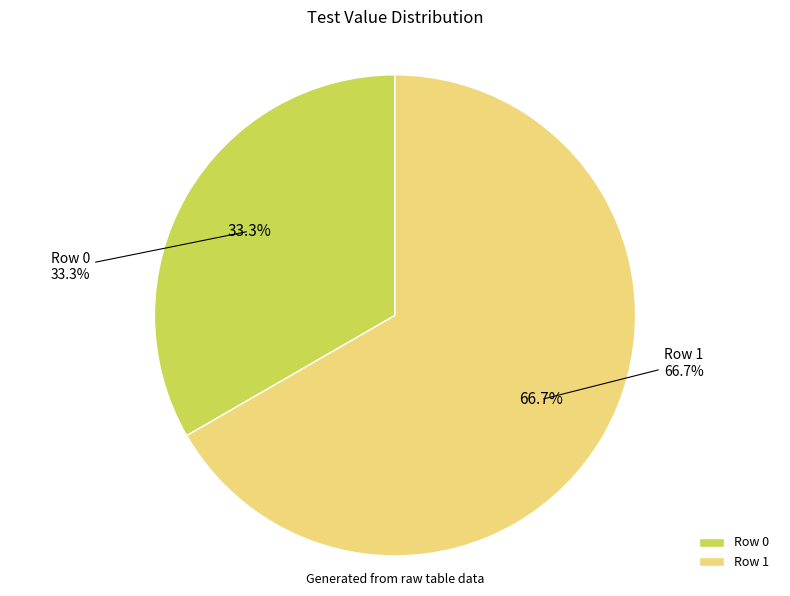

True or false: Row 1 accounts for 79% of the total.

False